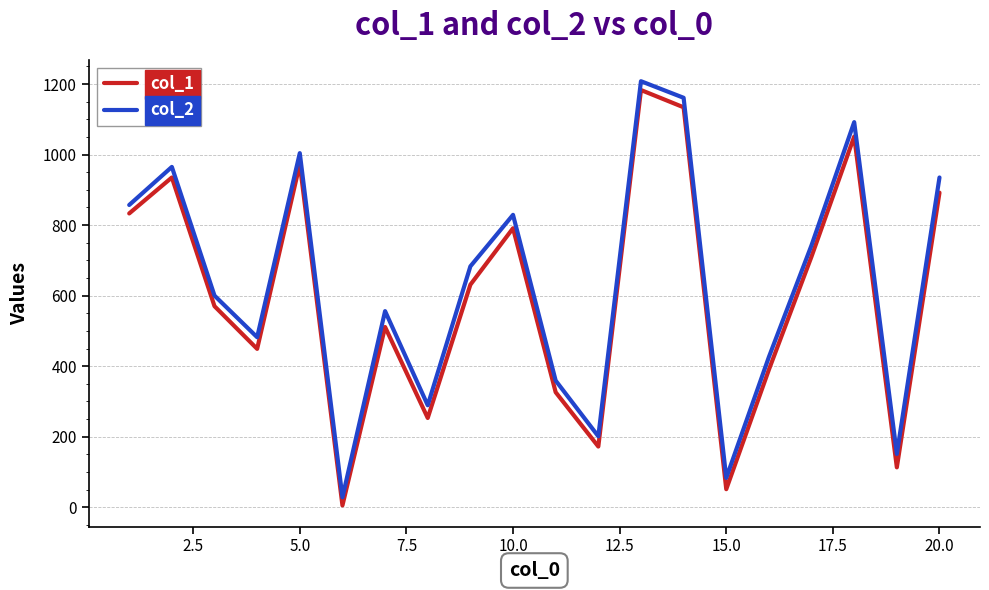

What is the greatest value displayed?

1208